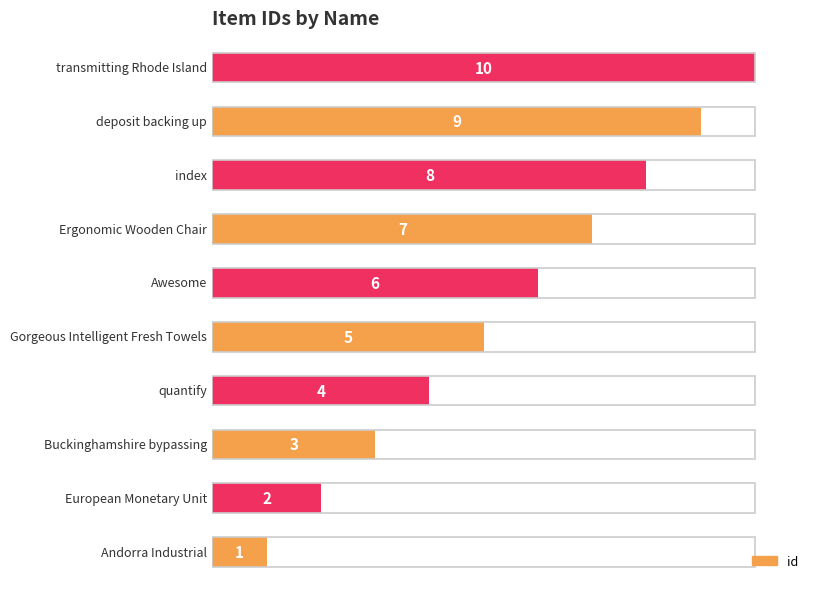

Does the chart contain any negative values?

No